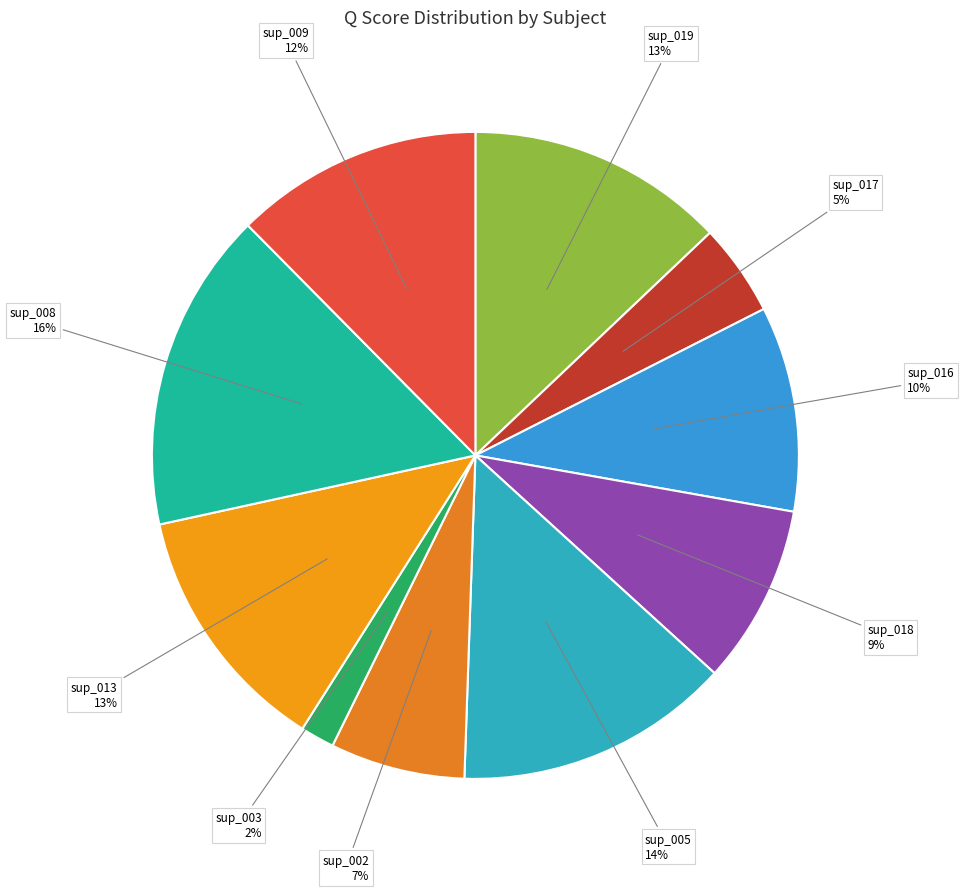

True or false: sup_013 accounts for 13% of the total.

True